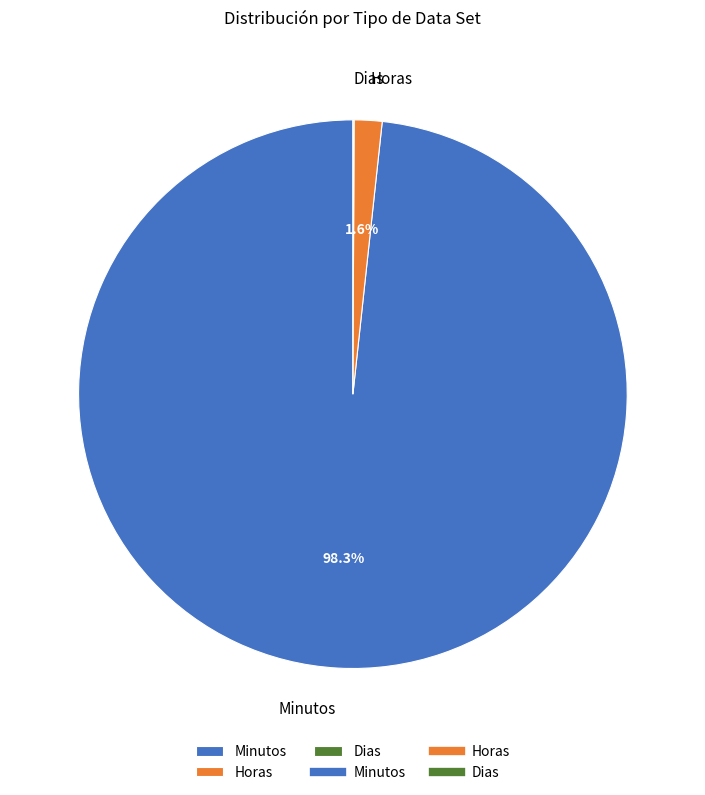

Does Minutos account for over 50% of the chart?

Yes